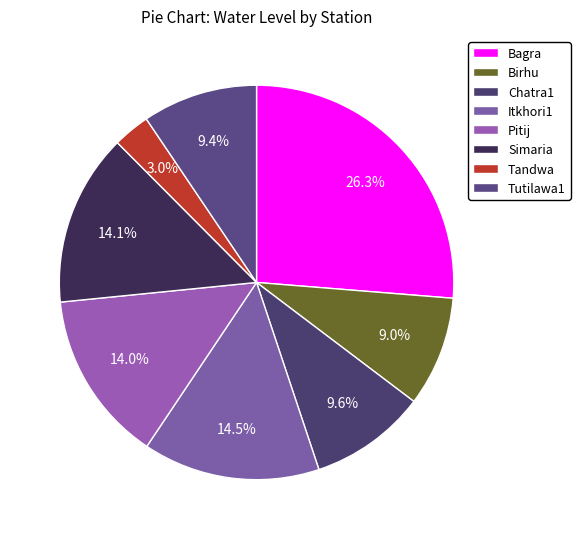

How many segments does this pie chart have?

8